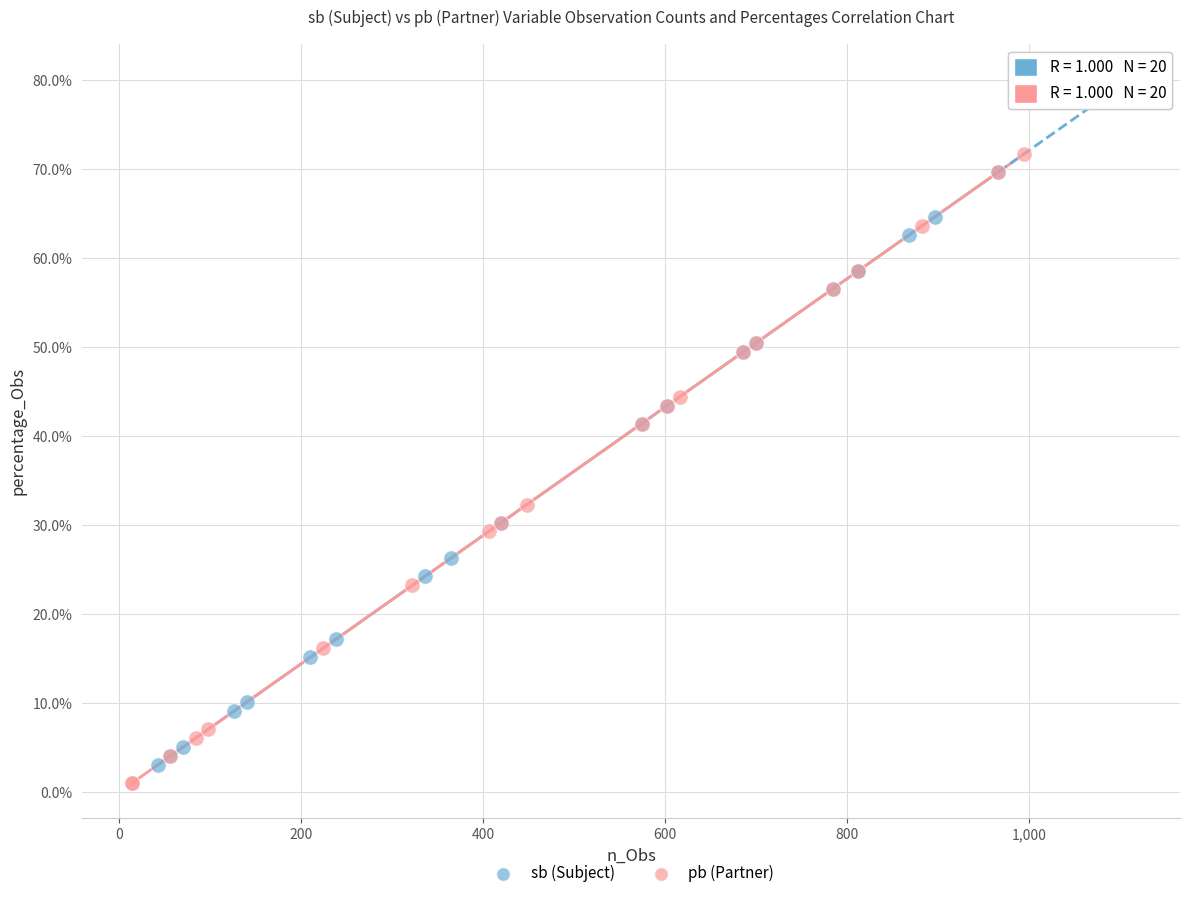

What are all the series names shown in the legend?

sb (Subject), pb (Partner)